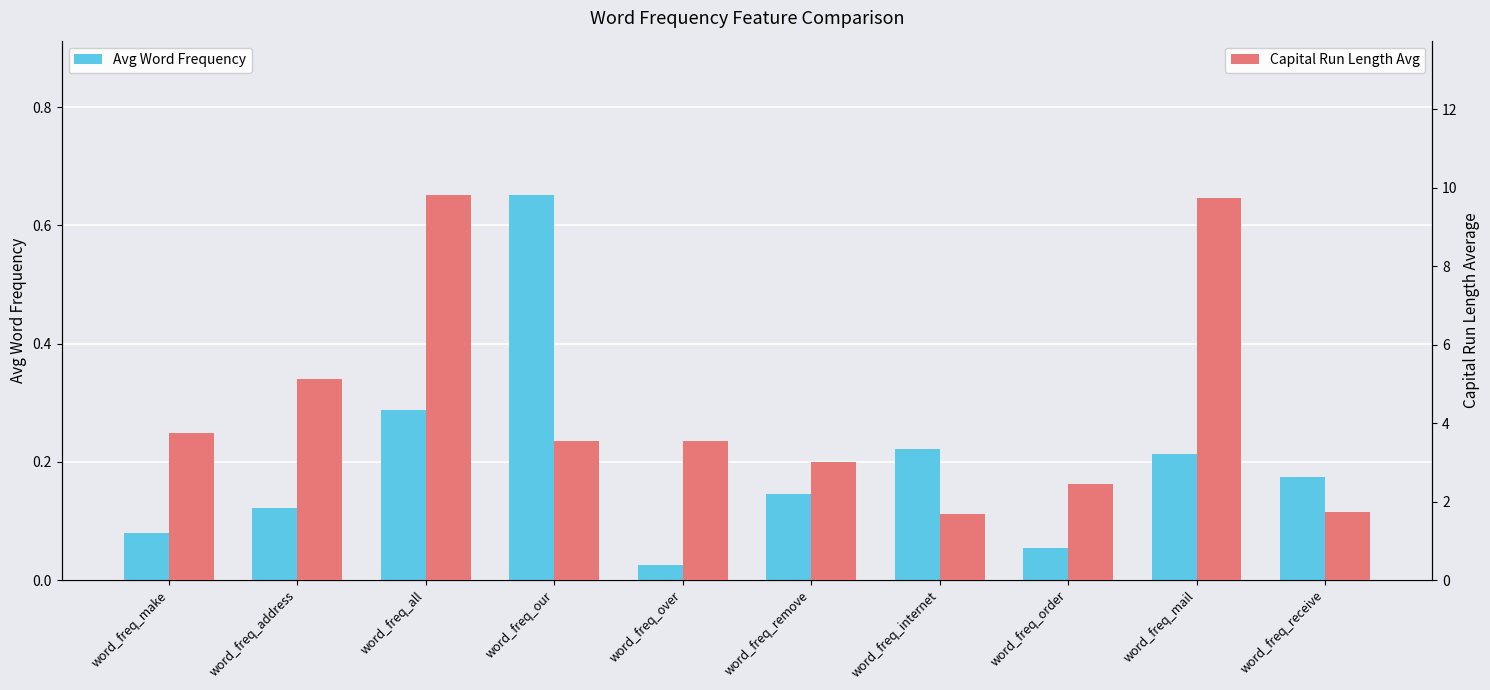

List the labels in order of Avg Word Frequency value, smallest first.

word_freq_over, word_freq_order, word_freq_make, word_freq_address, word_freq_remove, word_freq_receive, word_freq_mail, word_freq_internet, word_freq_all, word_freq_our